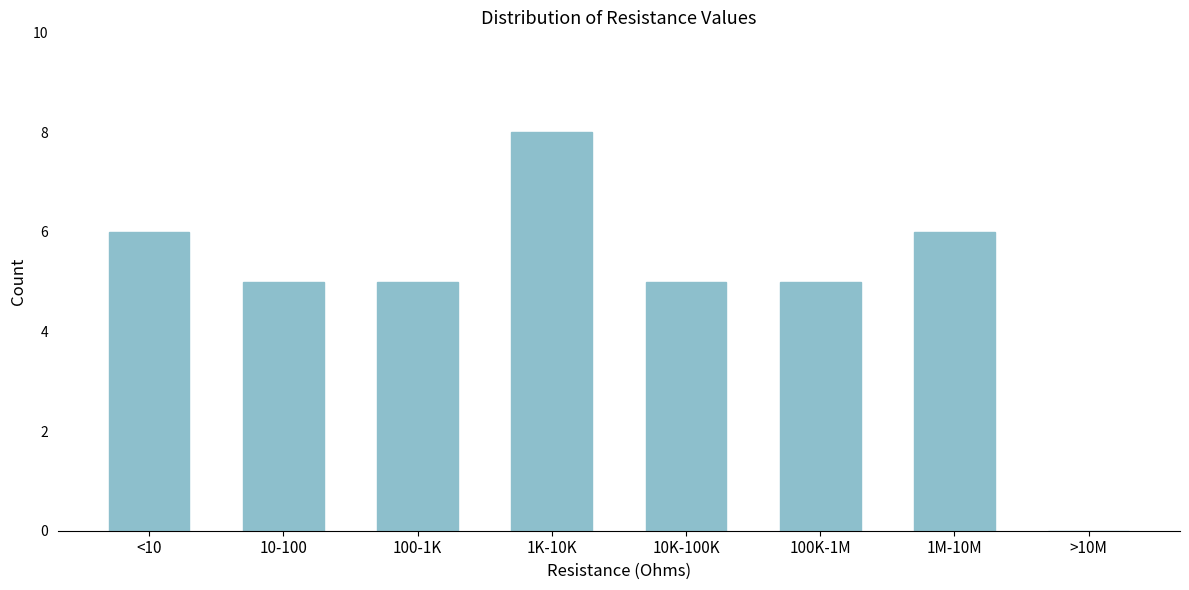

Reading left to right, list all the values displayed in this chart.

<10=6	10-100=5	100-1K=5	1K-10K=8	10K-100K=5	100K-1M=5	1M-10M=6	>10M=0